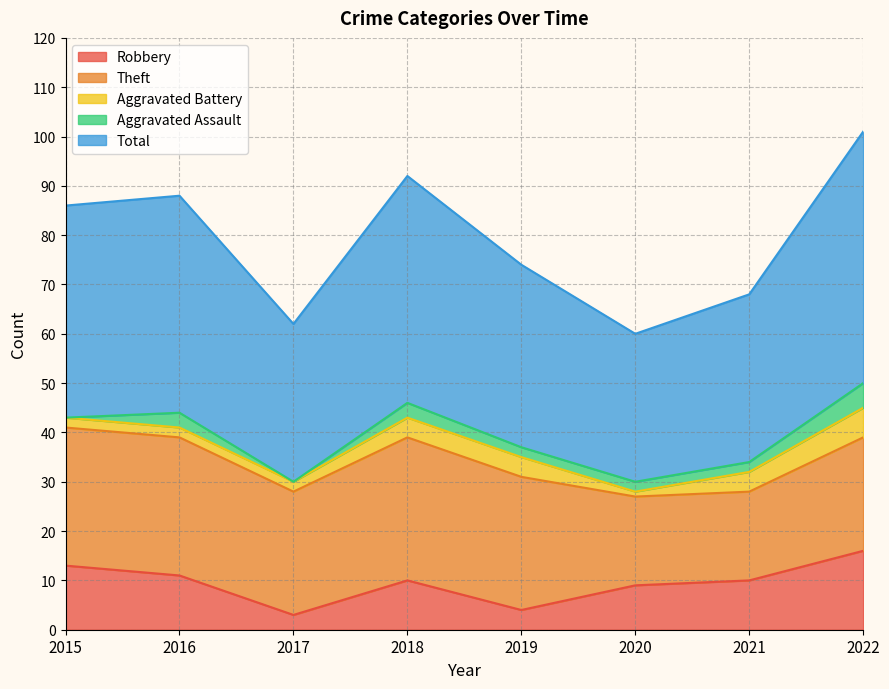

Which has a higher value, 2020 or 2018?

2018